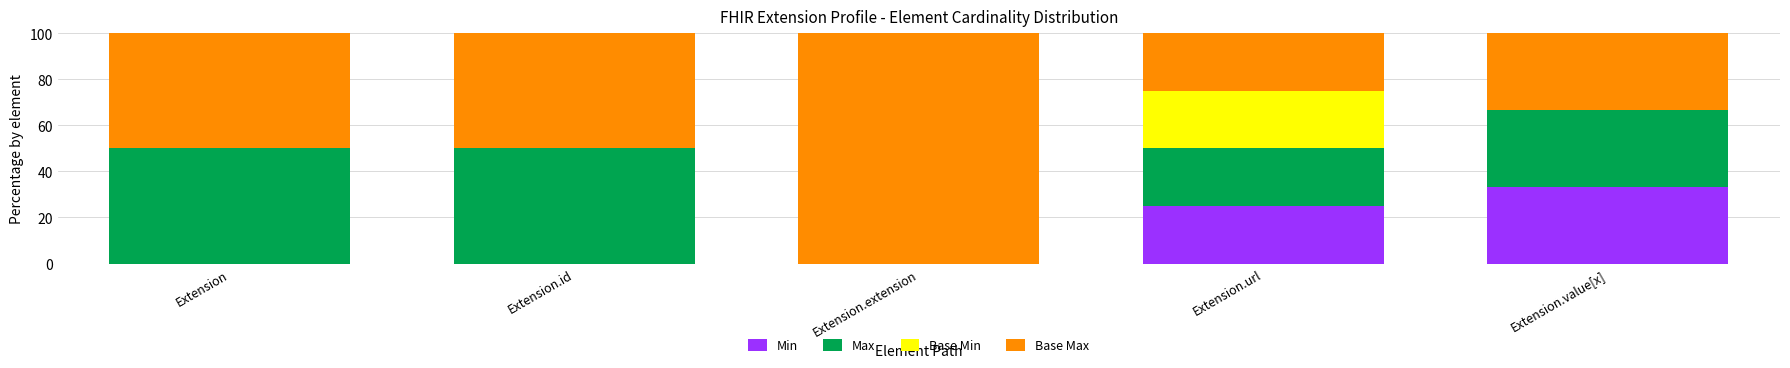

How many series are shown in this chart?

4